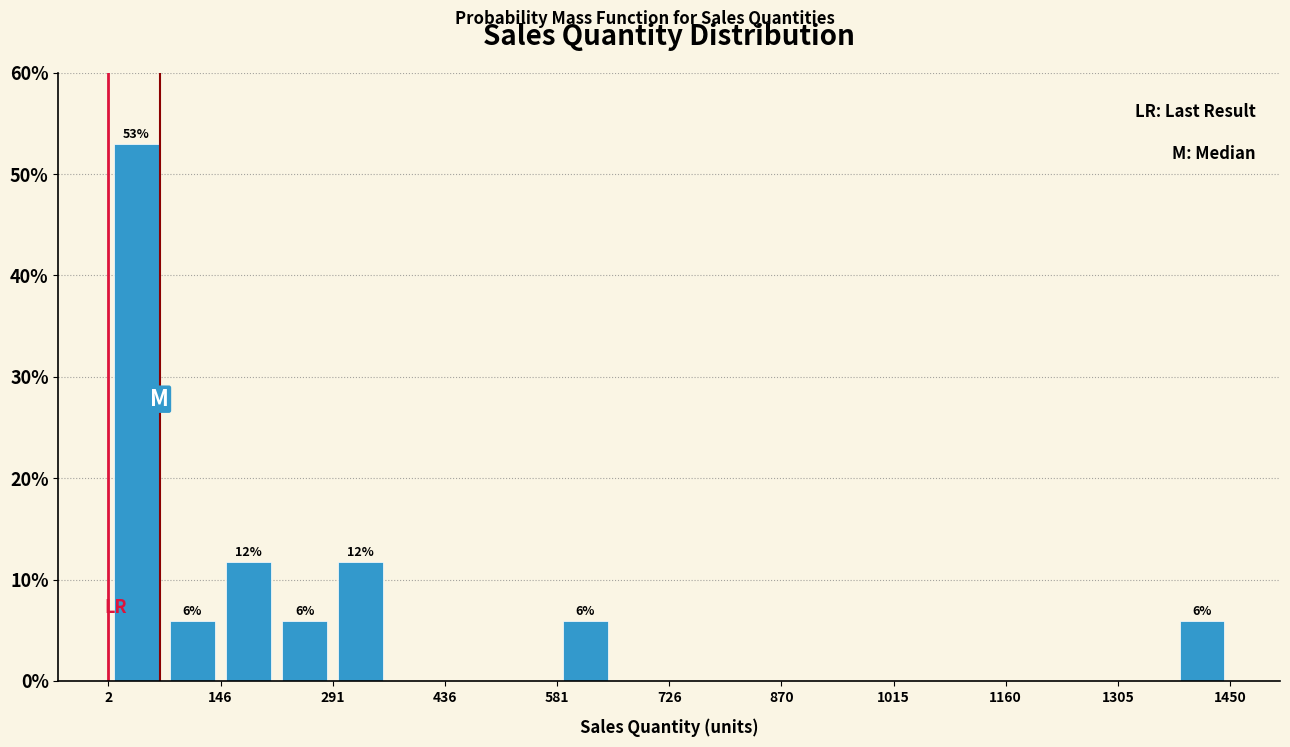

Read against the x-axis, roughly where is the centre of the tallest bar?

40